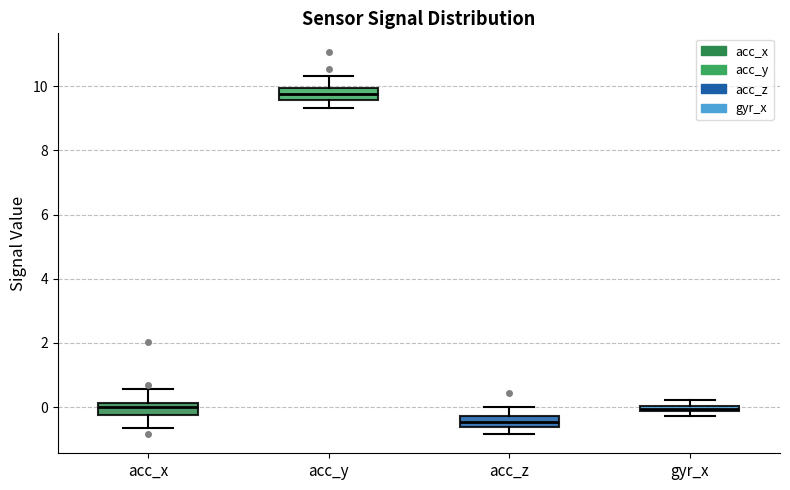

Where is the lower edge of the box for acc_z on the y-axis? The values are not printed on the chart, so give them approximately, as read against the axis.

-0.6